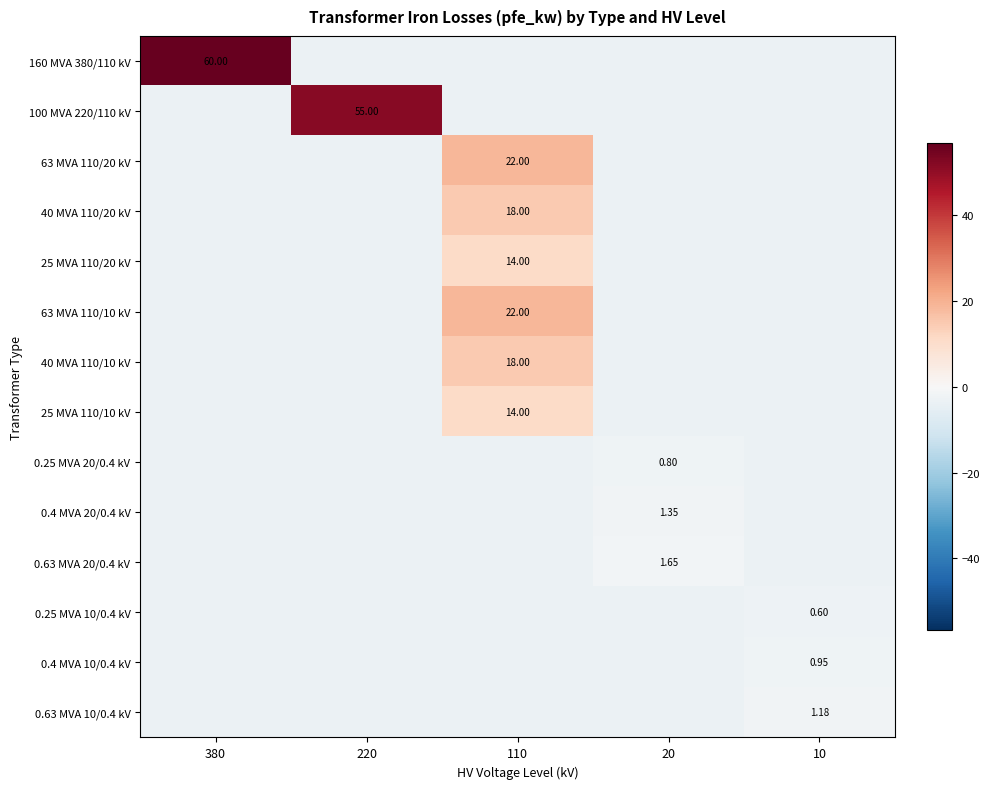

Is the value of 0.63 MVA 10/0.4 kV at 10 greater than the value of 0.63 MVA 20/0.4 kV at 20?

No